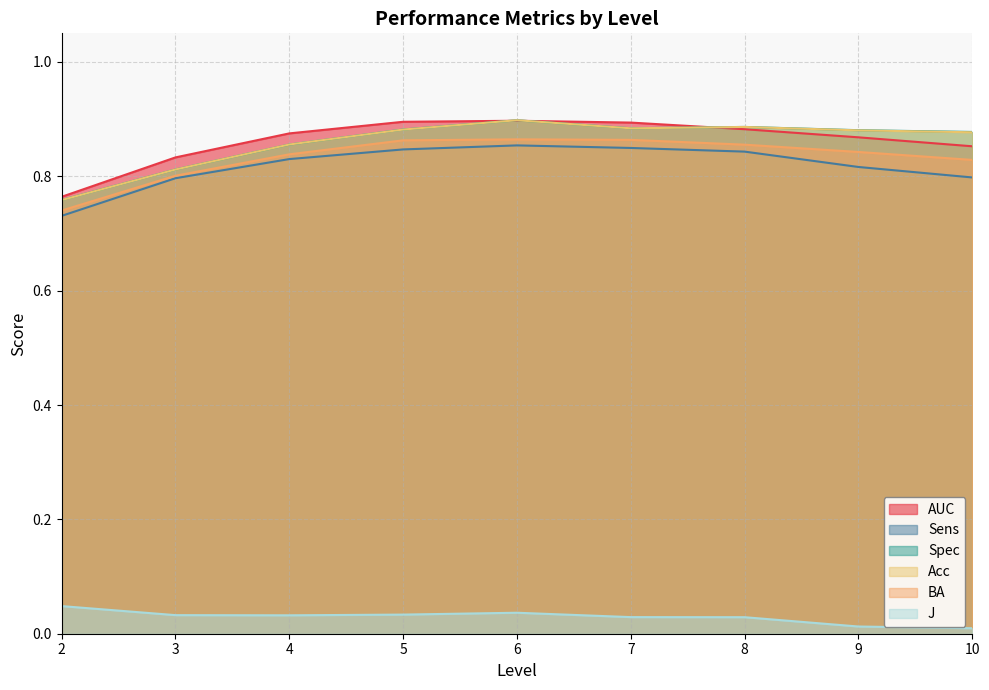

Reading right to left, list all the values displayed in this chart.

AUC: 10=0.9	9=0.9	8=0.9	7=0.9	6=0.9	5=0.9	4=0.9	3=0.8	2=0.8
Sens: 10=0.8	9=0.8	8=0.8	7=0.8	6=0.9	5=0.8	4=0.8	3=0.8	2=0.7
Spec: 10=0.9	9=0.9	8=0.9	7=0.9	6=0.9	5=0.9	4=0.9	3=0.8	2=0.8
Acc: 10=0.9	9=0.9	8=0.9	7=0.9	6=0.9	5=0.9	4=0.9	3=0.8	2=0.8
BA: 10=0.8	9=0.8	8=0.9	7=0.9	6=0.9	5=0.9	4=0.8	3=0.8	2=0.7
J: 10=0.0	9=0.0	8=0.0	7=0.0	6=0.0	5=0.0	4=0.0	3=0.0	2=0.0